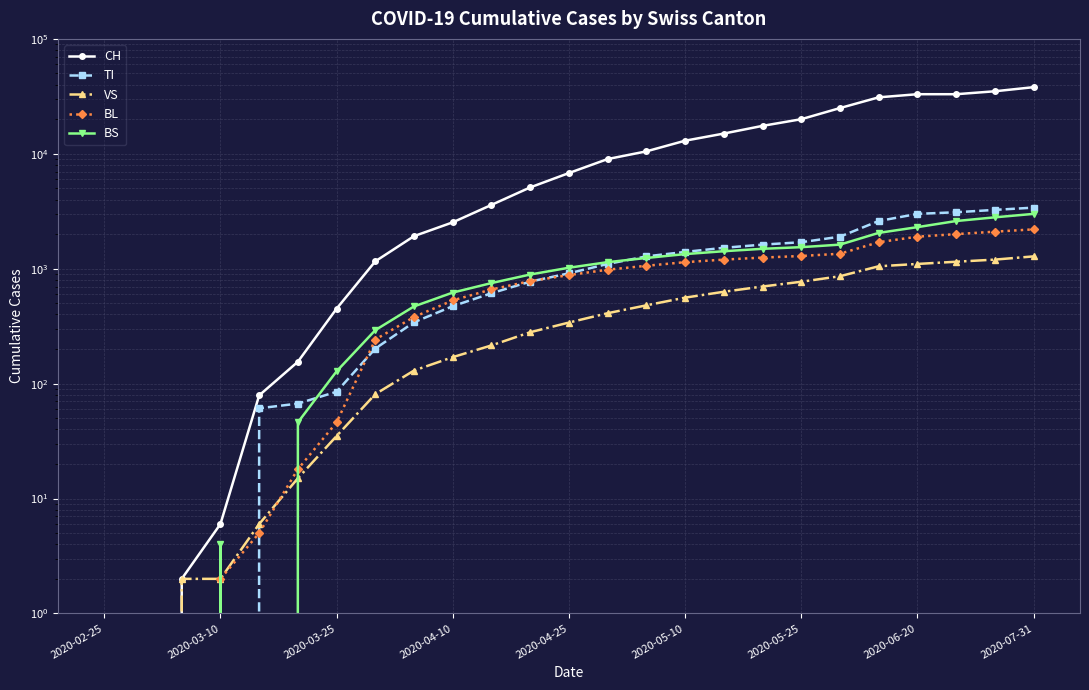

What is the total value across all series at 13?

12630